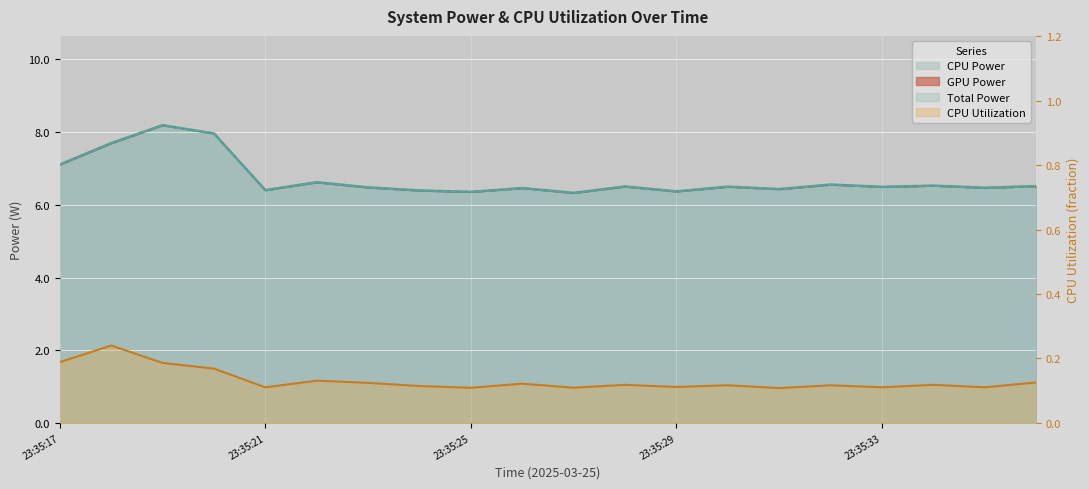

Reading left to right, list all the values displayed in this chart.

Total Power: 23:35:17=7.1	23:35:18=7.7	23:35:19=8.2	23:35:20=8.0	23:35:21=6.4	23:35:22=6.6	23:35:23=6.5	23:35:24=6.4	23:35:25=6.4	23:35:26=6.5	23:35:27=6.3	23:35:28=6.5	23:35:29=6.4	23:35:30=6.5	23:35:31=6.4	23:35:32=6.6	23:35:33=6.5	23:35:34=6.5	23:35:35=6.5	23:35:36=6.5
CPU Power: 23:35:17=7.1	23:35:18=7.7	23:35:19=8.2	23:35:20=8.0	23:35:21=6.4	23:35:22=6.6	23:35:23=6.5	23:35:24=6.4	23:35:25=6.4	23:35:26=6.5	23:35:27=6.3	23:35:28=6.5	23:35:29=6.4	23:35:30=6.5	23:35:31=6.4	23:35:32=6.6	23:35:33=6.5	23:35:34=6.5	23:35:35=6.5	23:35:36=6.5
CPU Utilization: 23:35:17=0.2	23:35:18=0.2	23:35:19=0.2	23:35:20=0.2	23:35:21=0.1	23:35:22=0.1	23:35:23=0.1	23:35:24=0.1	23:35:25=0.1	23:35:26=0.1	23:35:27=0.1	23:35:28=0.1	23:35:29=0.1	23:35:30=0.1	23:35:31=0.1	23:35:32=0.1	23:35:33=0.1	23:35:34=0.1	23:35:35=0.1	23:35:36=0.1